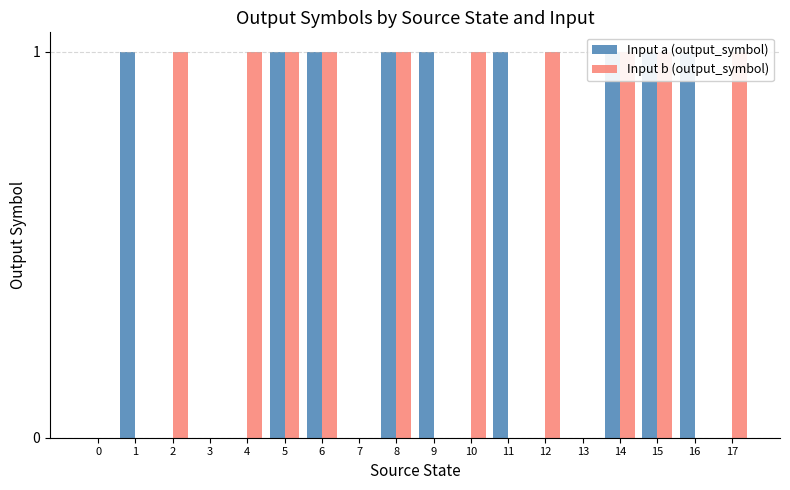

Are the bars horizontal?

No